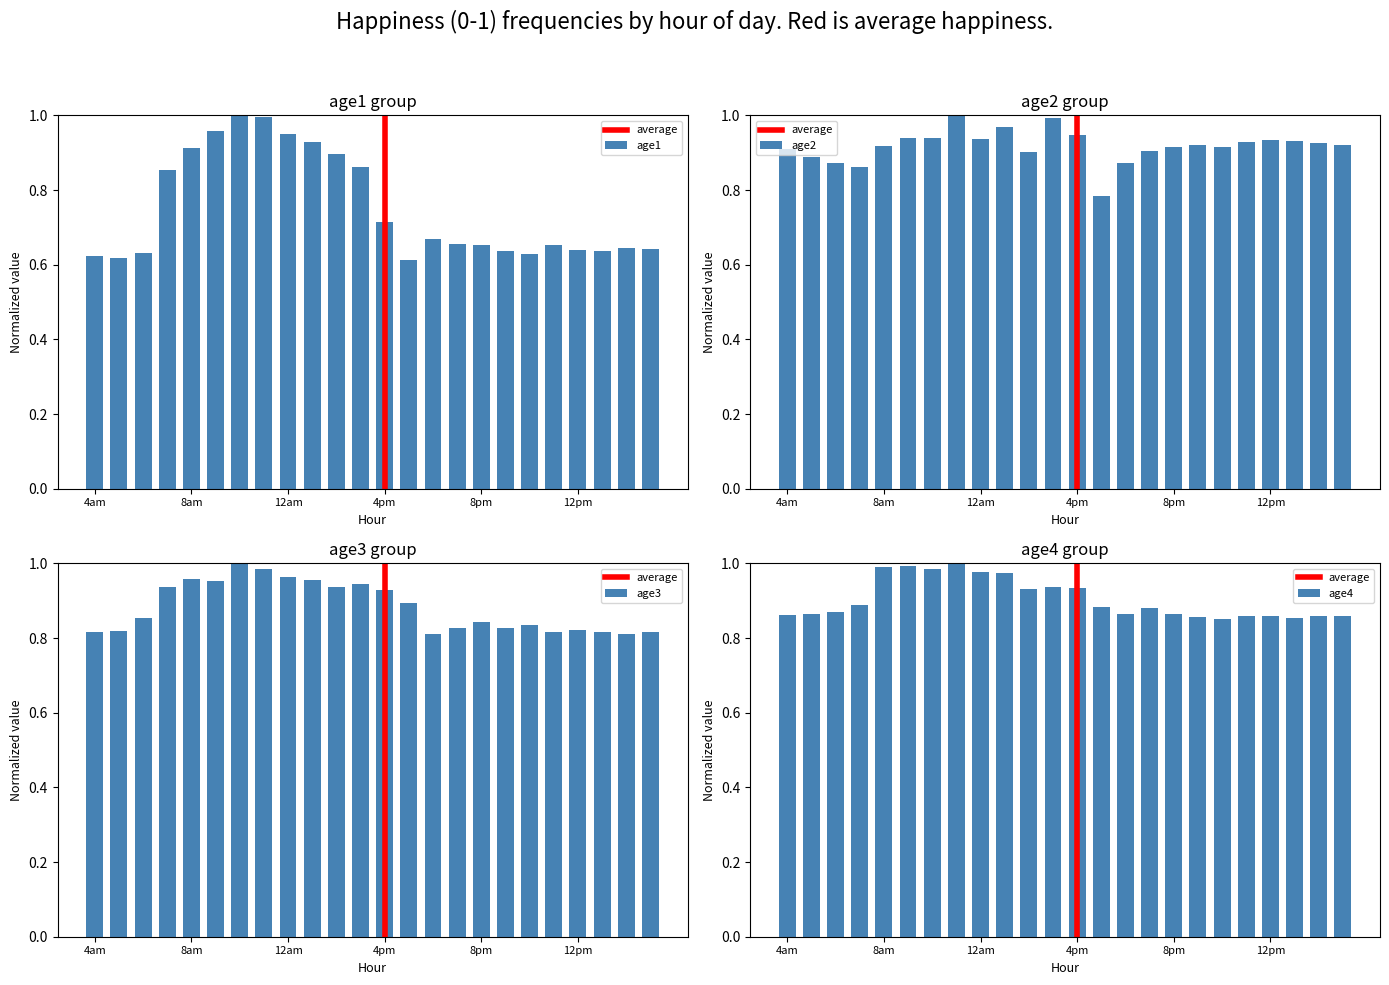

What is the sum of all age3 values?

21.2